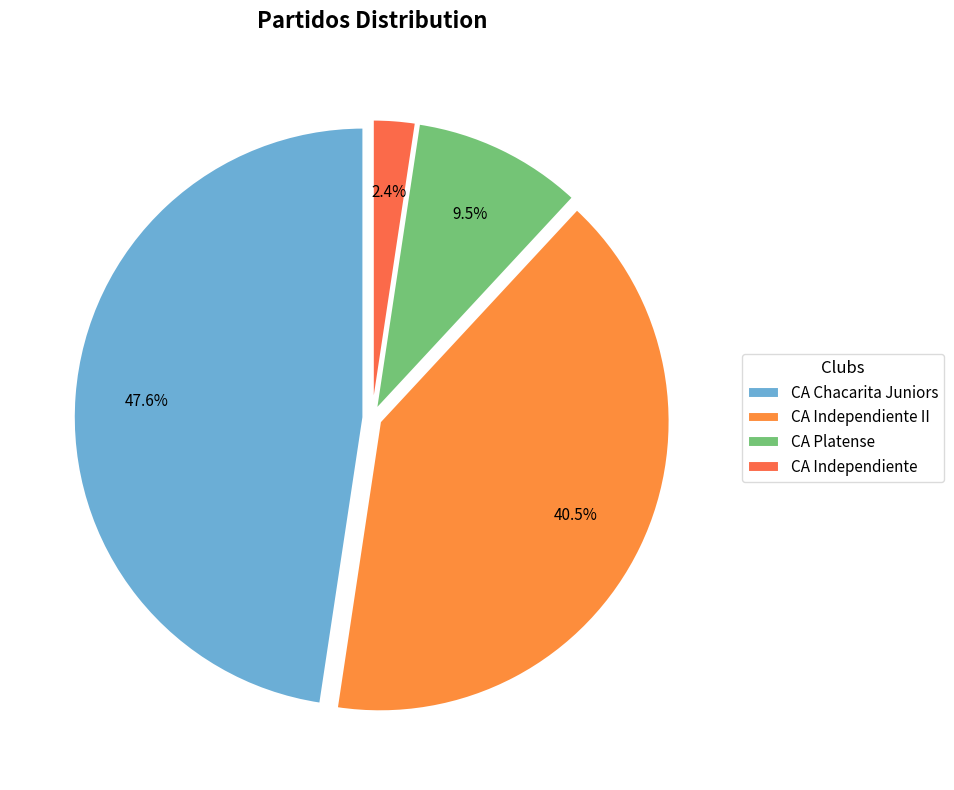

Rank the categories by value from highest to lowest.

CA Chacarita Juniors, CA Independiente II, CA Platense, CA Independiente